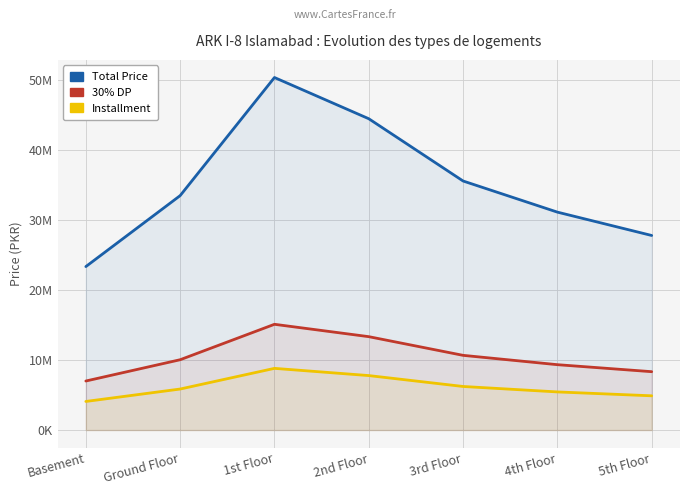

What is the value of the Total Price point at the 5th from the left?

35616000